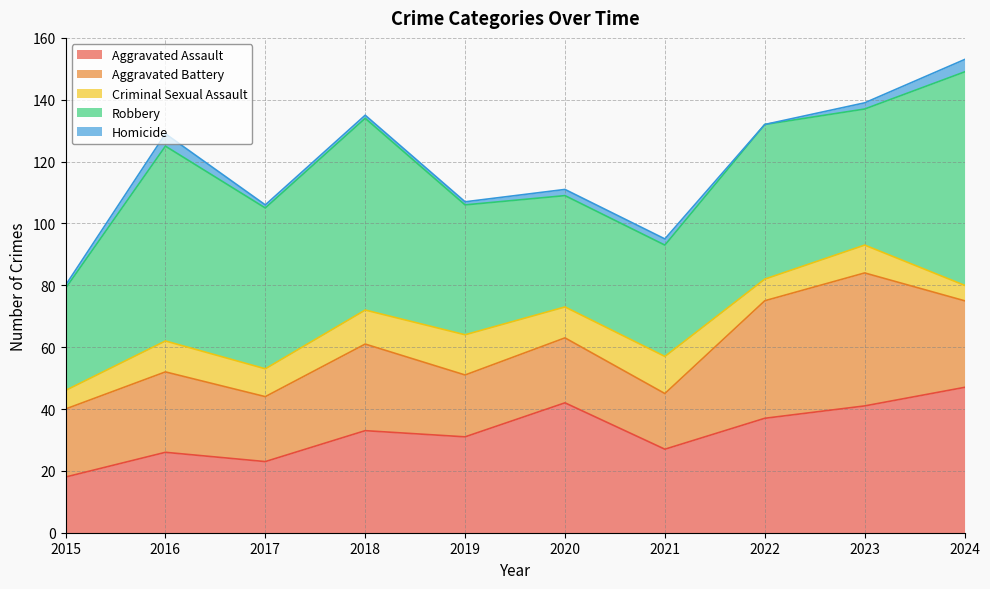

Which series has the largest total across all categories?

Robbery